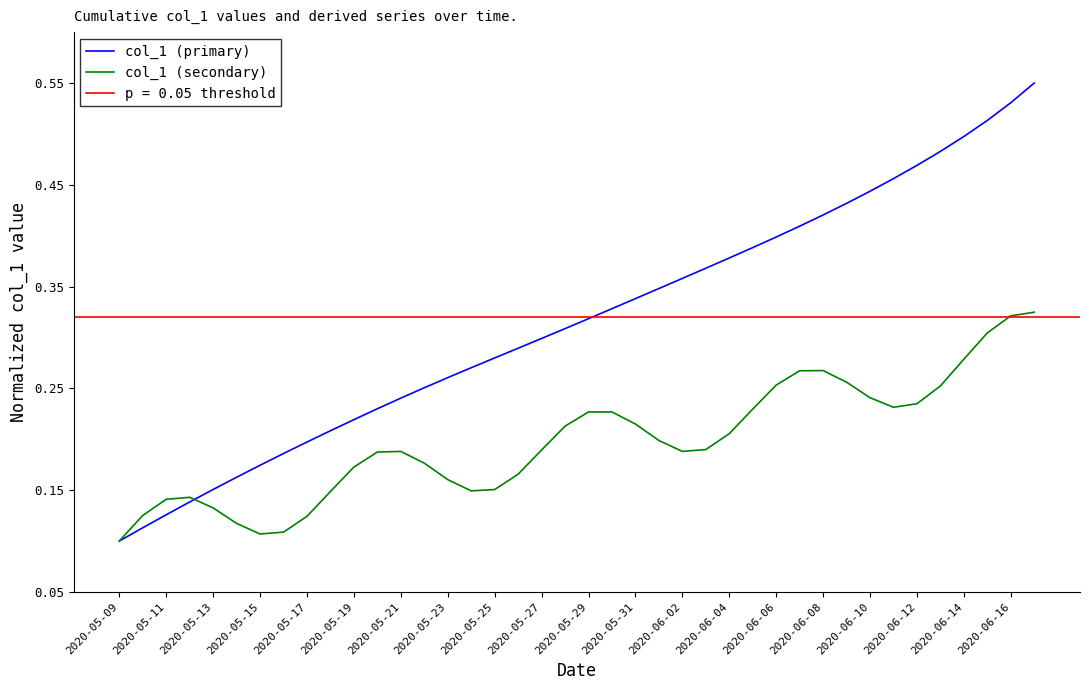

Is the value of col_1 (primary) at 2020-06-14 greater than the value of col_1 (secondary) at 2020-06-08?

Yes